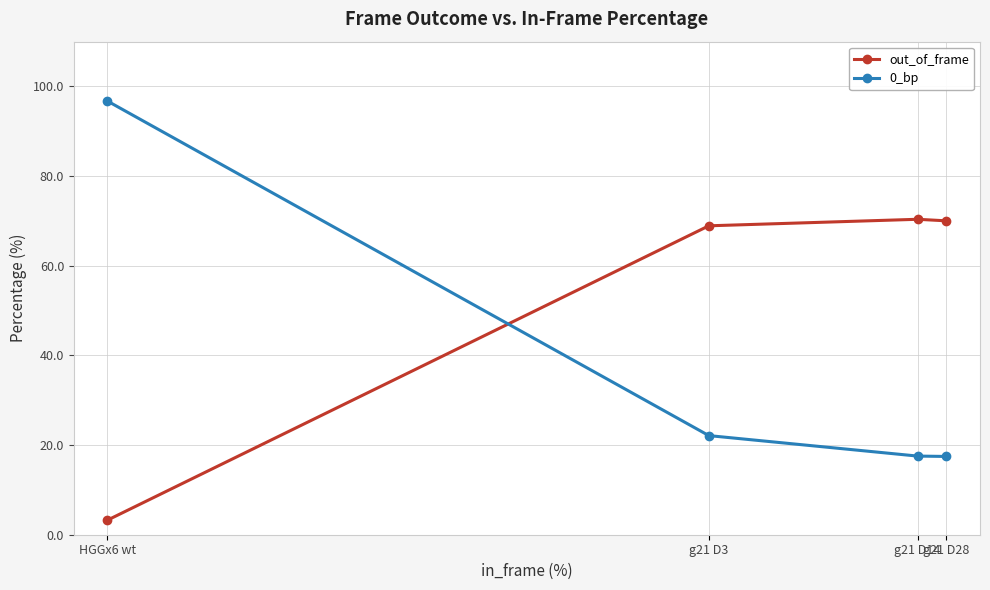

Does the chart display data point markers on the line(s)?

Yes